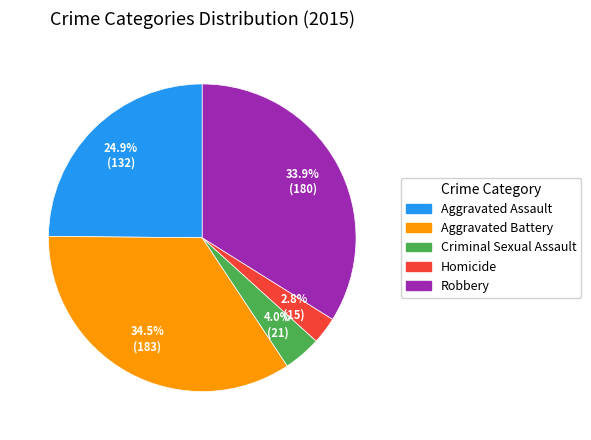

To the nearest percent, what is the difference between the Robbery and Homicide slice percentages?

31%